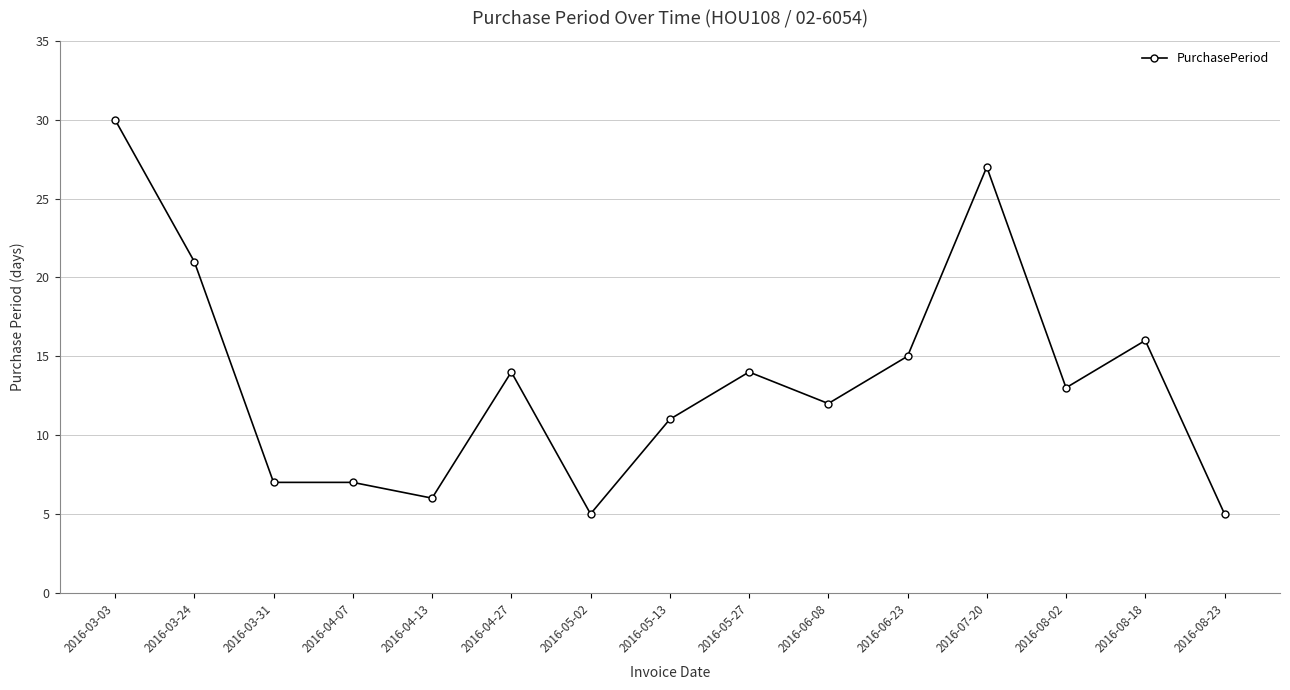

Is this an area chart (filled region under the line)?

No